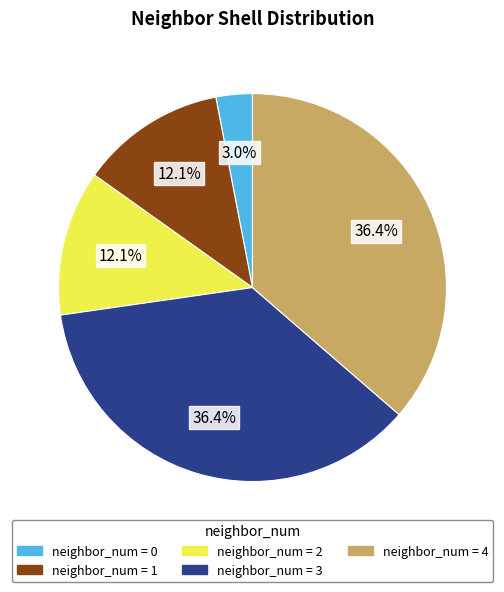

Is there a majority slice in this chart?

No